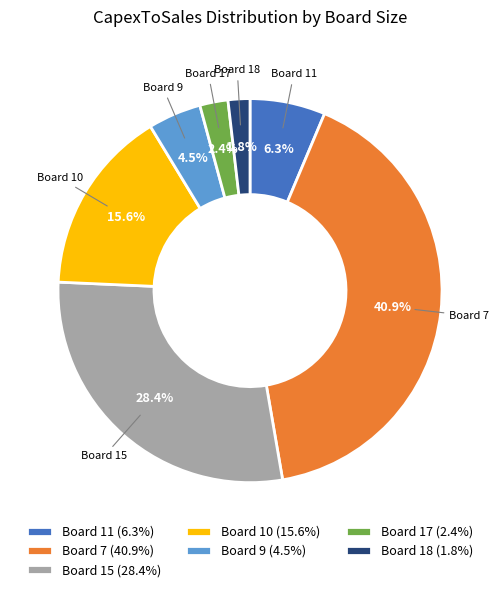

Rank the categories by value from lowest to highest.

Board 18 (1.8%), Board 17 (2.4%), Board 9 (4.5%), Board 11 (6.3%), Board 10 (15.6%), Board 15 (28.4%), Board 7 (40.9%)